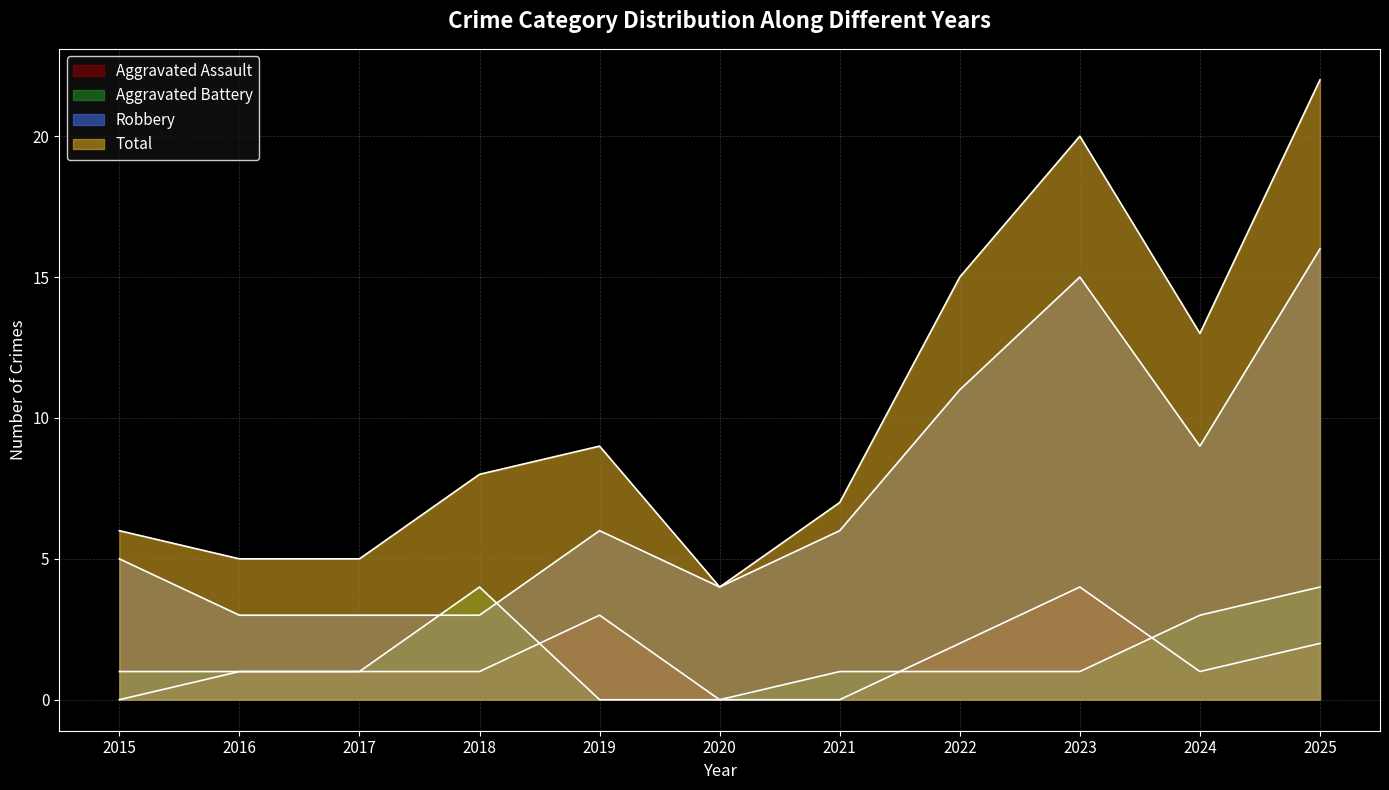

The value of Robbery at 2022 is 11. True or false?

True